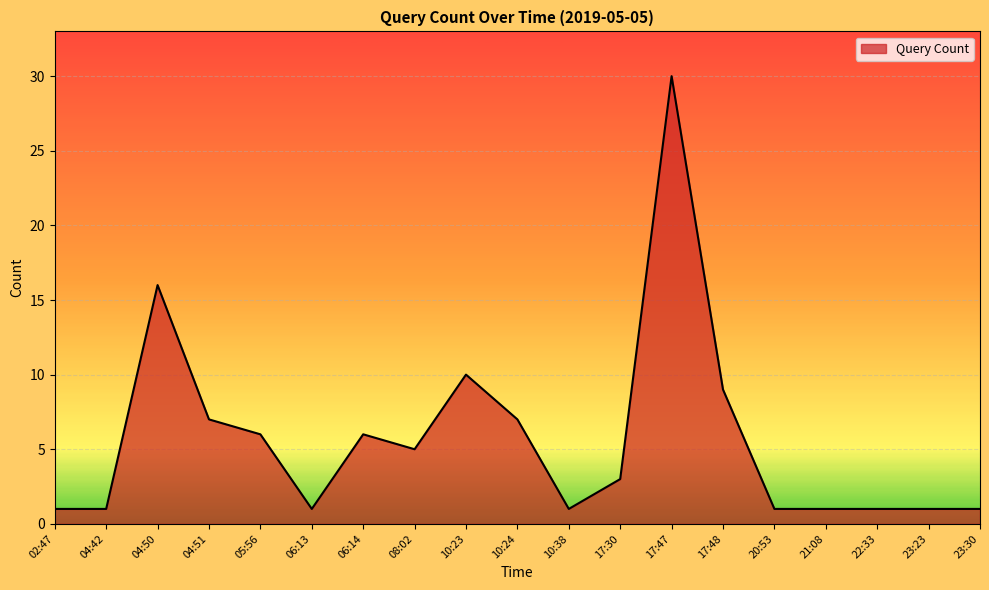

At which label is the value closest to 15?

04:50